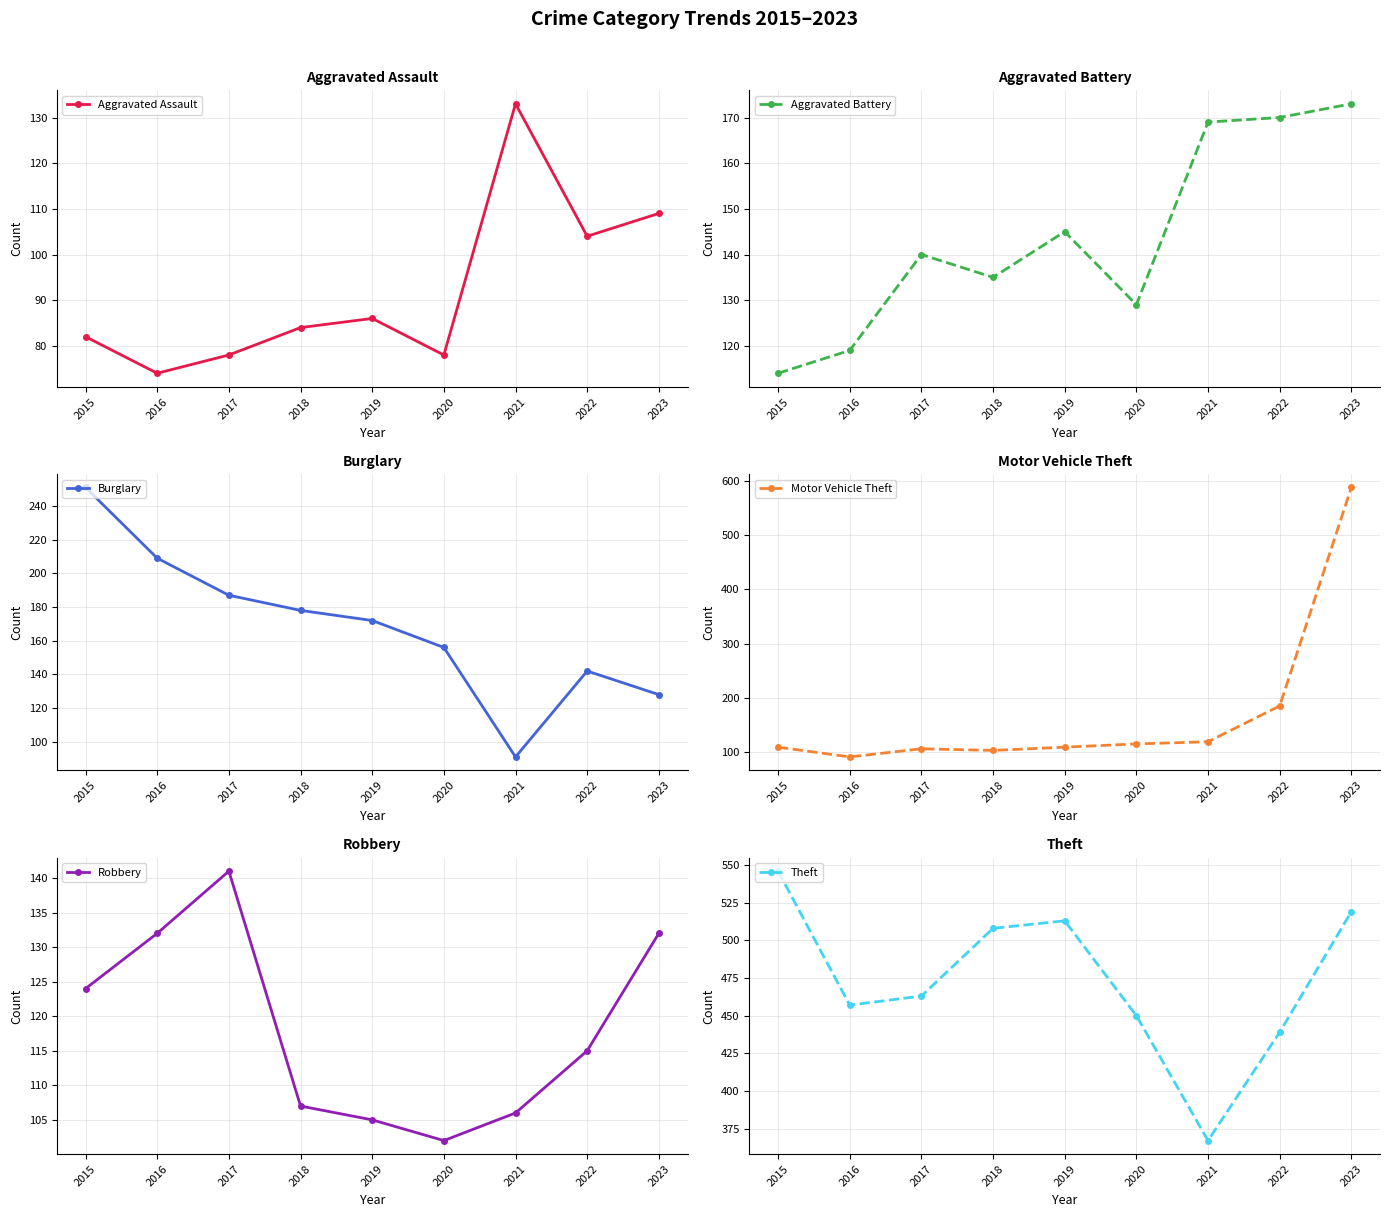

What is the value of the Burglary point at the 2nd from the left?

209